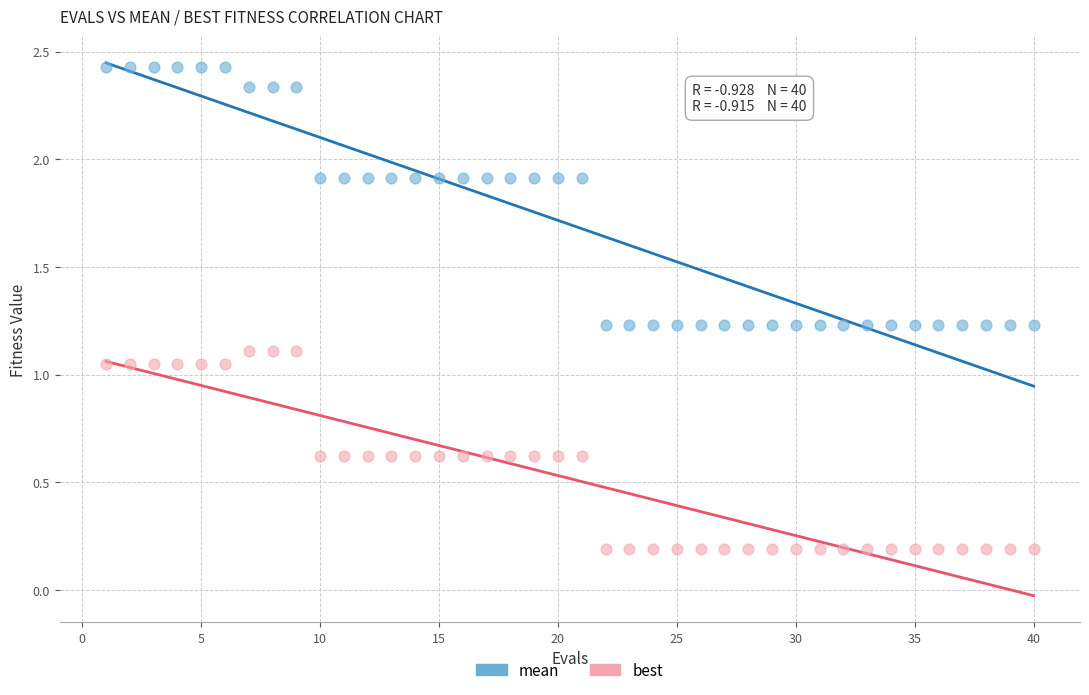

What are all the series names shown in the legend?

mean, best